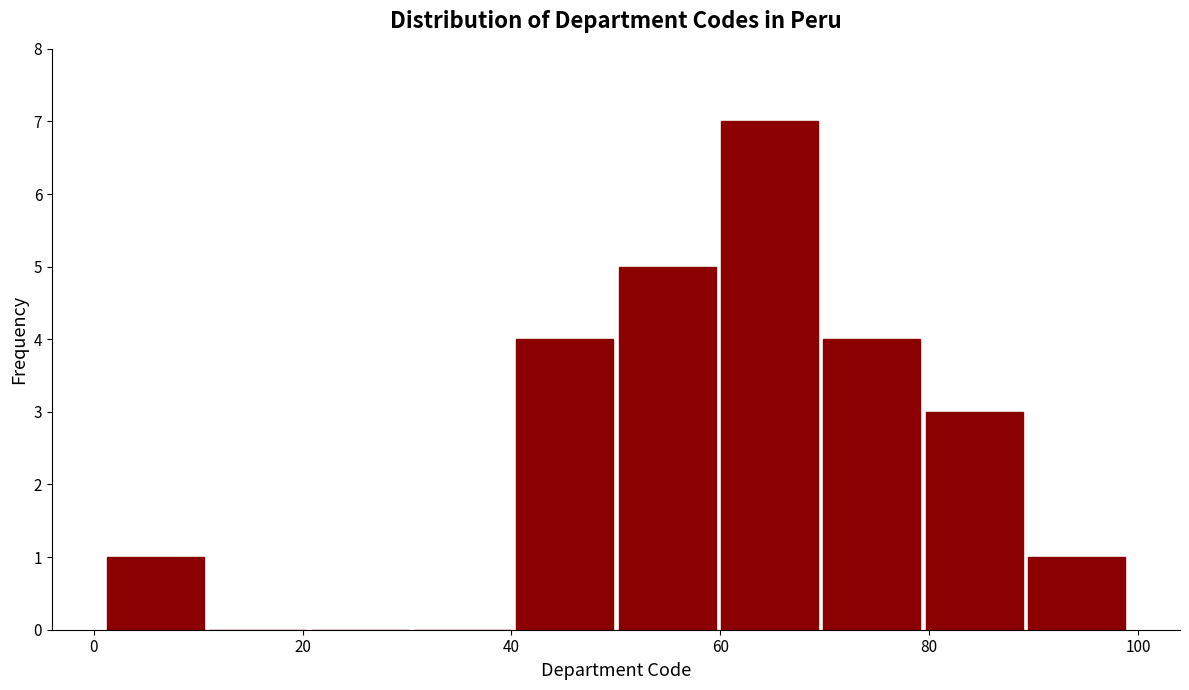

Over which range of the x-axis is the bar tallest?

59.8 to 69.6